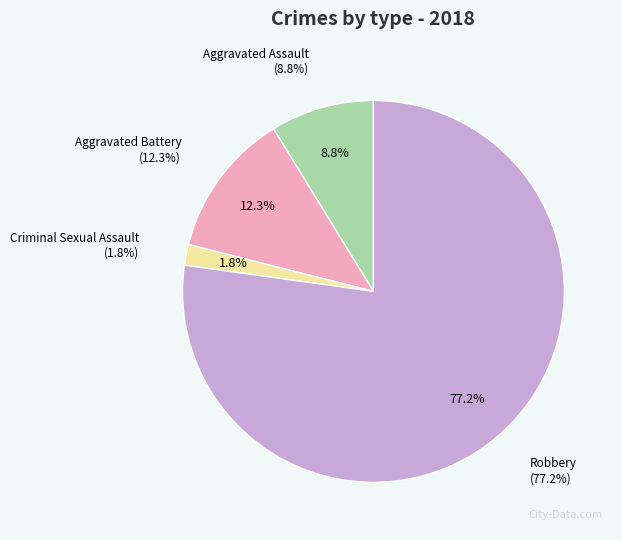

Combined, do Criminal Sexual Assault and Aggravated Assault account for over 50%?

No